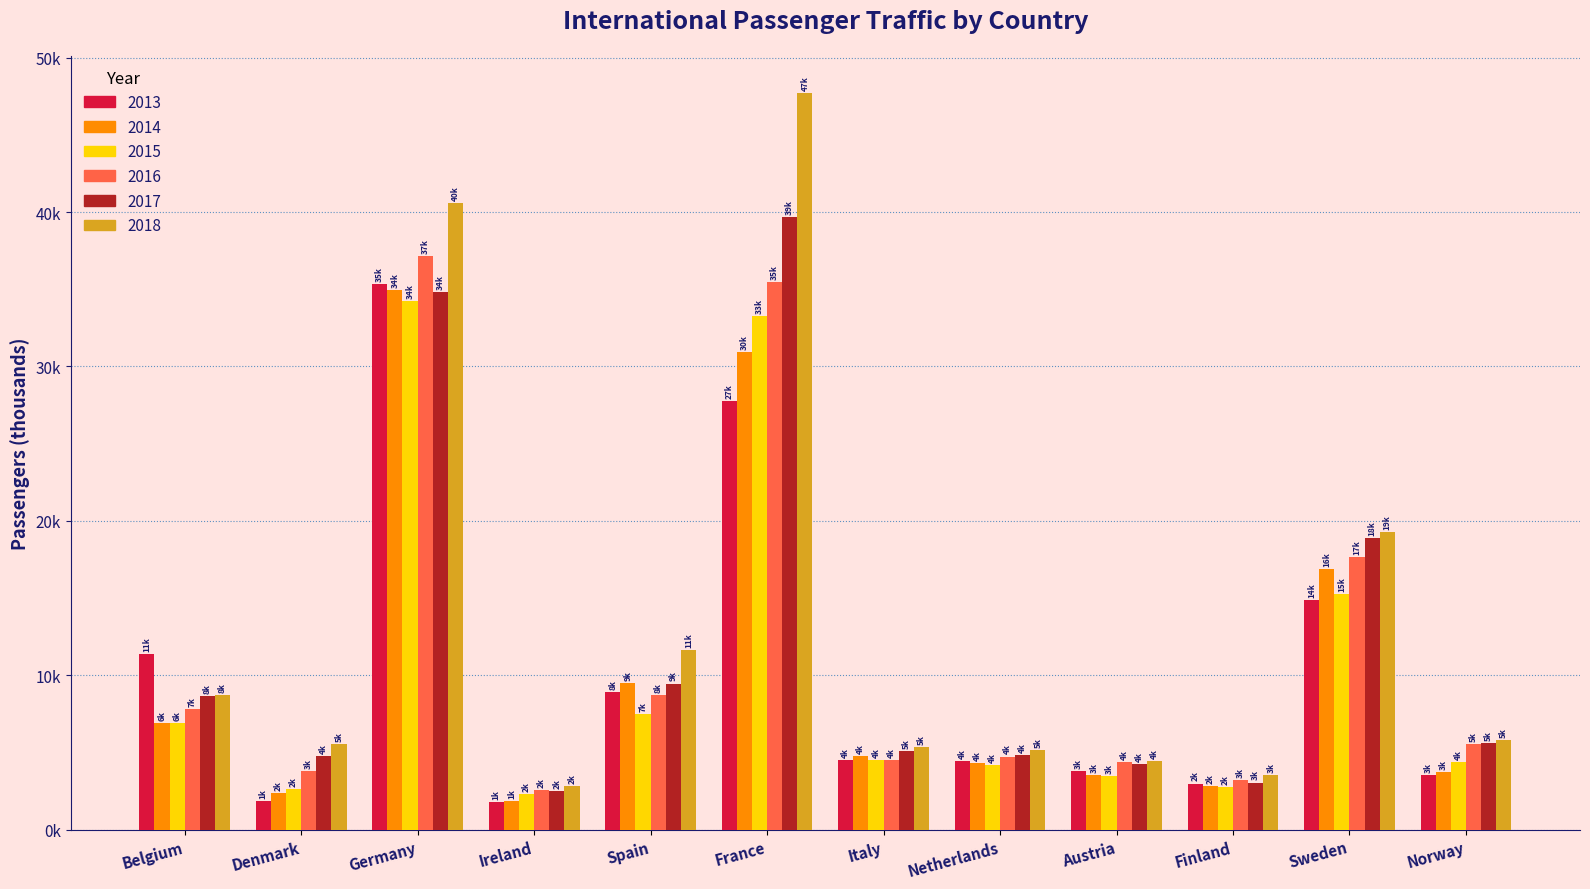

Does the chart contain stacked bars?

No